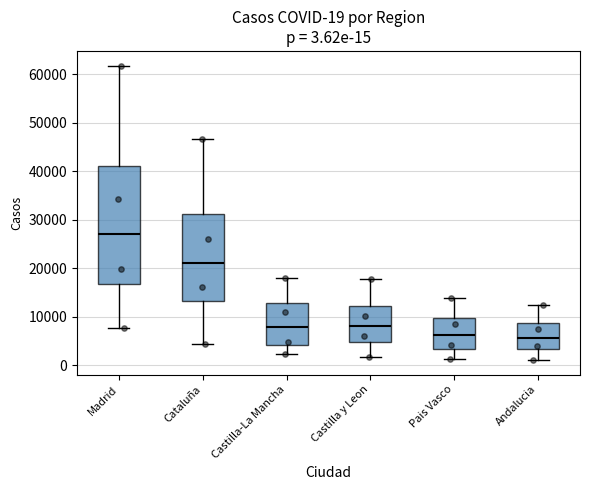

Which box has the highest median line?

Madrid